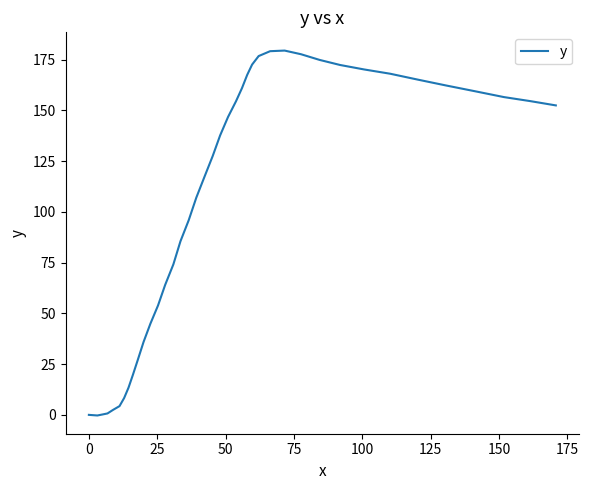

What is the maximum value shown in the chart?

179.4